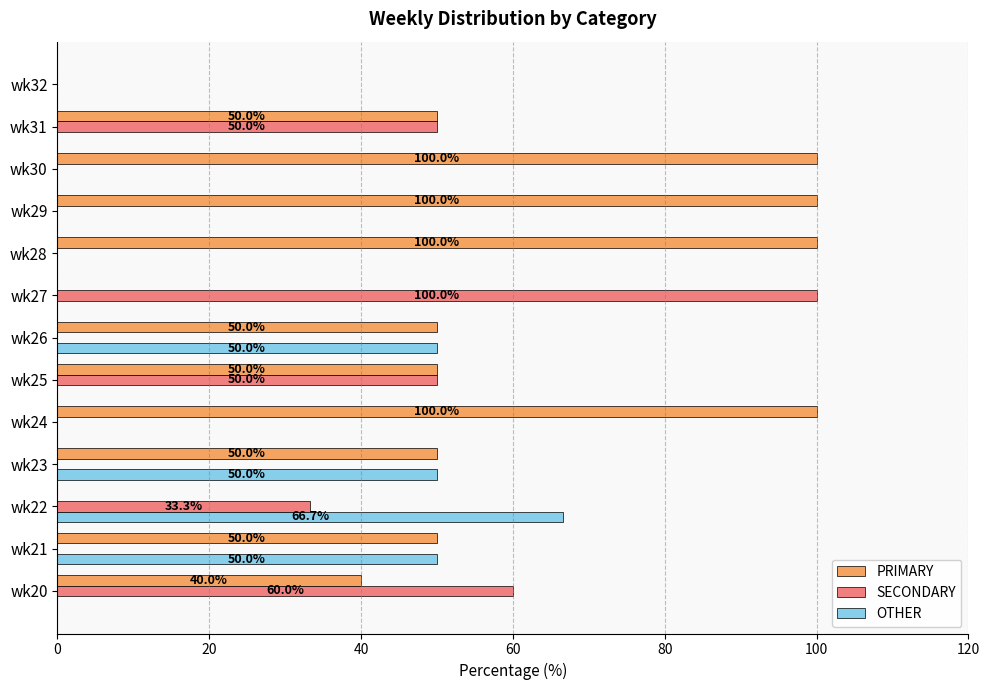

What is the sum of all SECONDARY values?

293.3